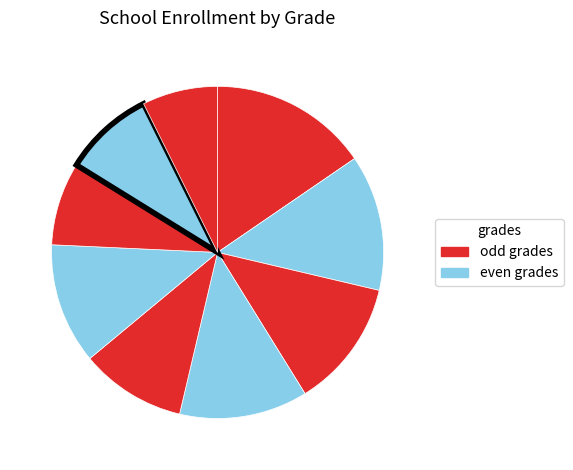

How many segments does this pie chart have?

9